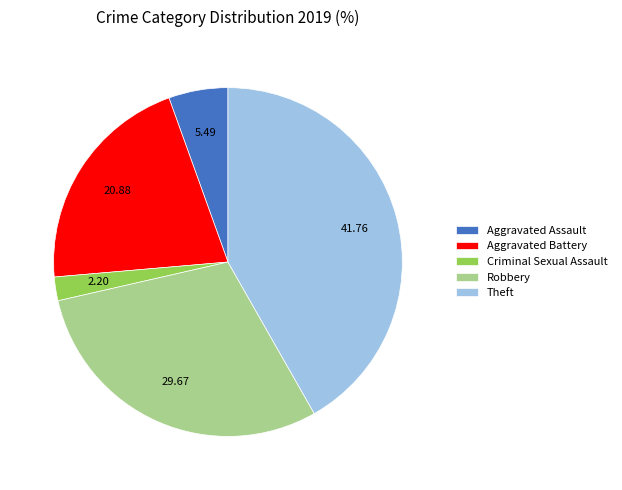

Is there any slice that represents more than half of the pie?

No